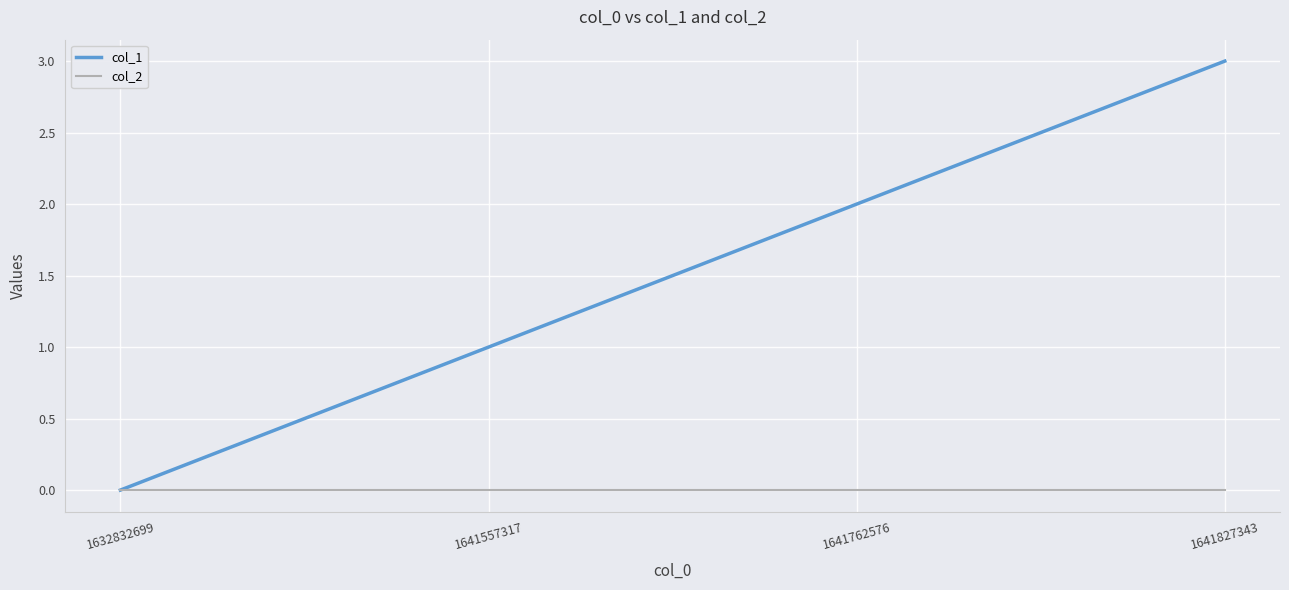

List the labels in order of col_1 value, smallest first.

1632832699, 1641557317, 1641762576, 1641827343